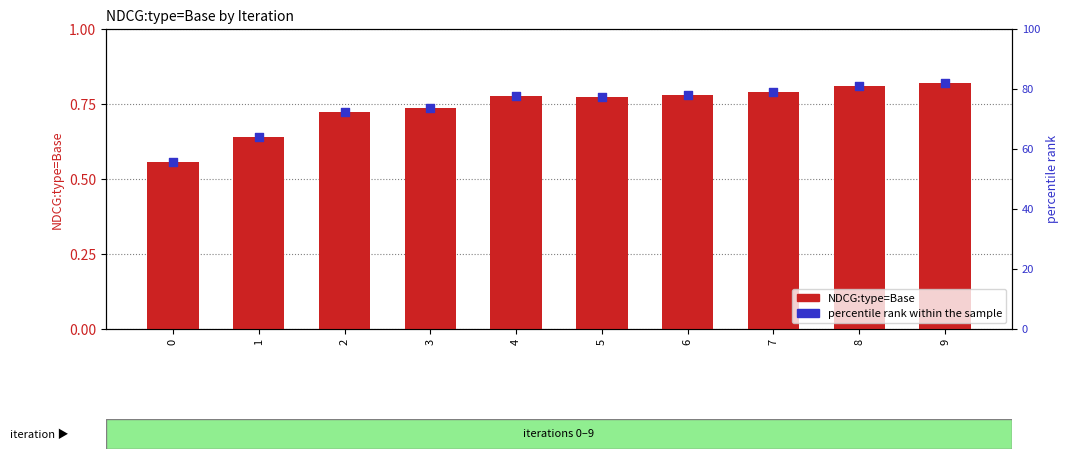

Which series has the largest total across all categories?

percentile rank within the sample